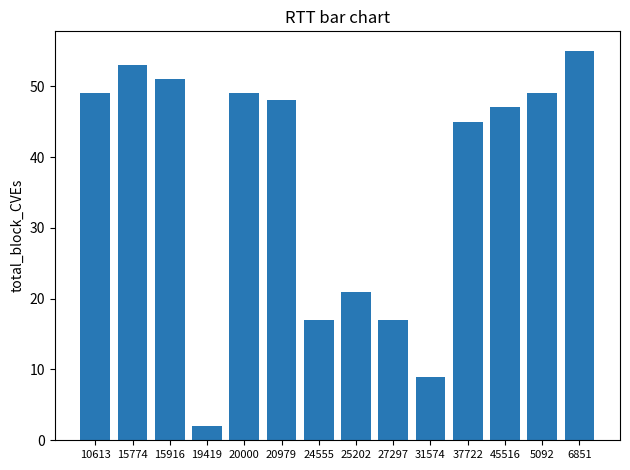

Where does the data first go above 48?

10613